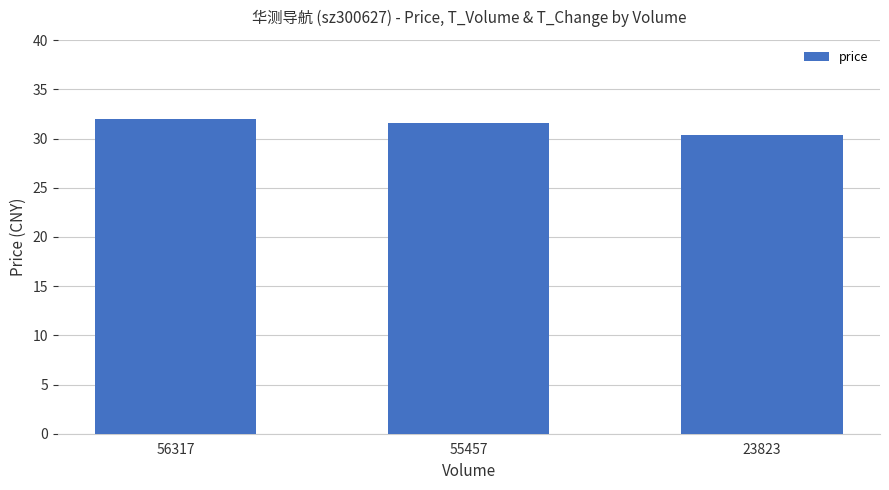

List the labels in order of value, largest first.

56317, 55457, 23823